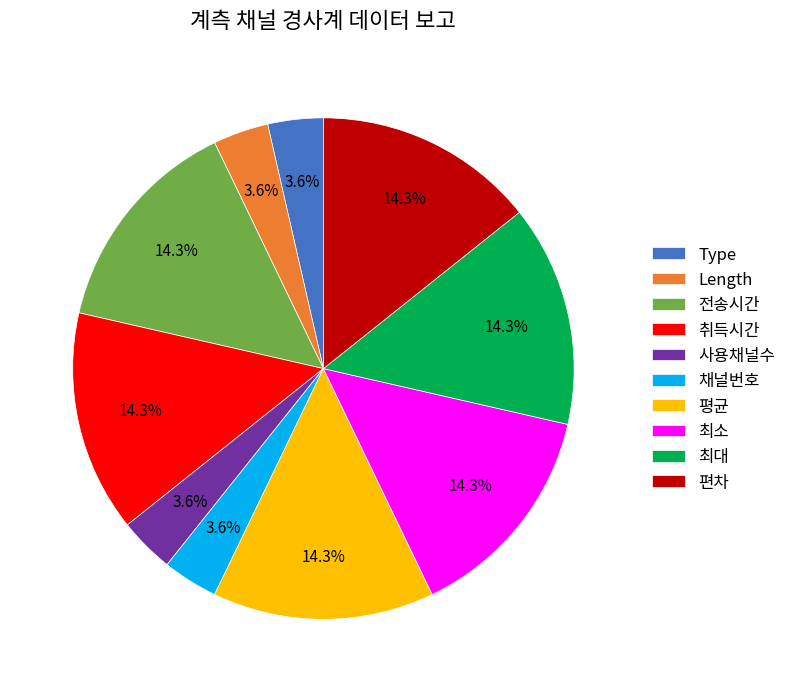

Does 채널번호 represent more than half of the total?

No